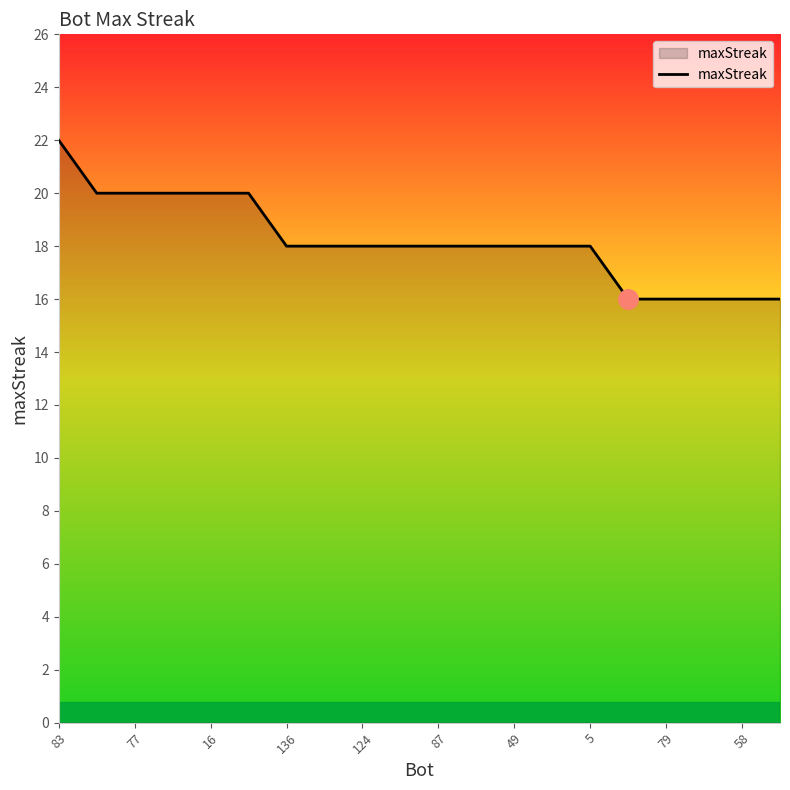

What is the greatest value displayed?

22